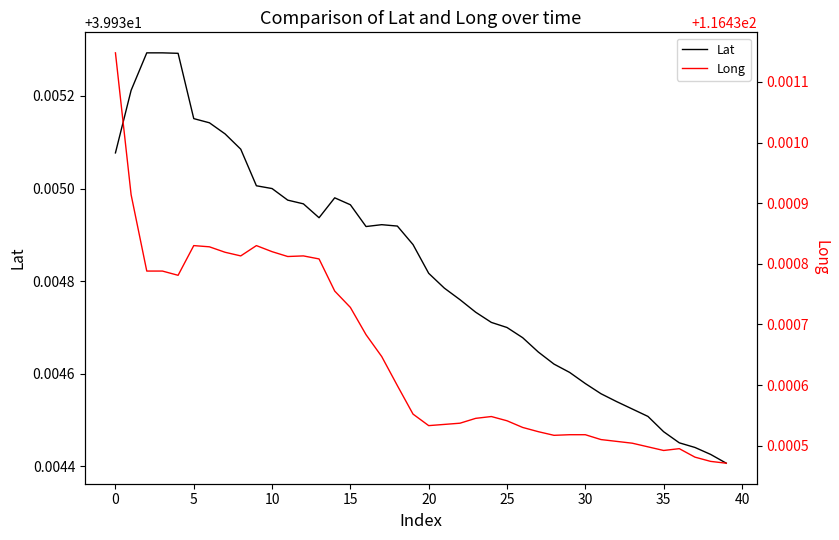

What is the total value across all series at 10?

156.4